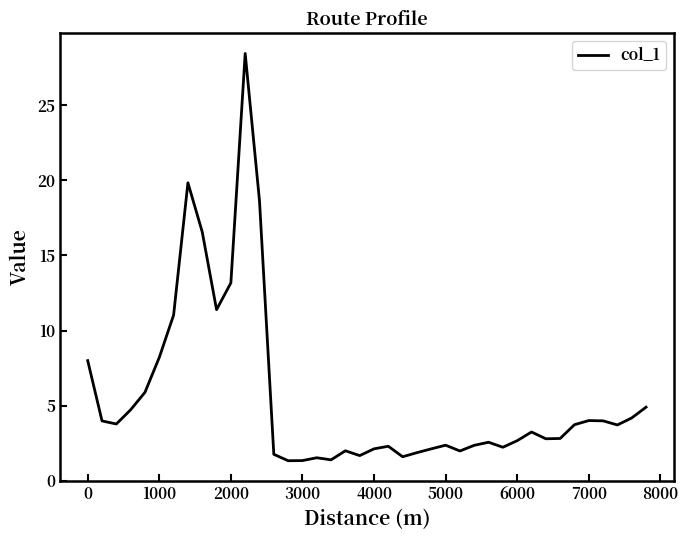

What is the minimum value shown in the chart?

1.3